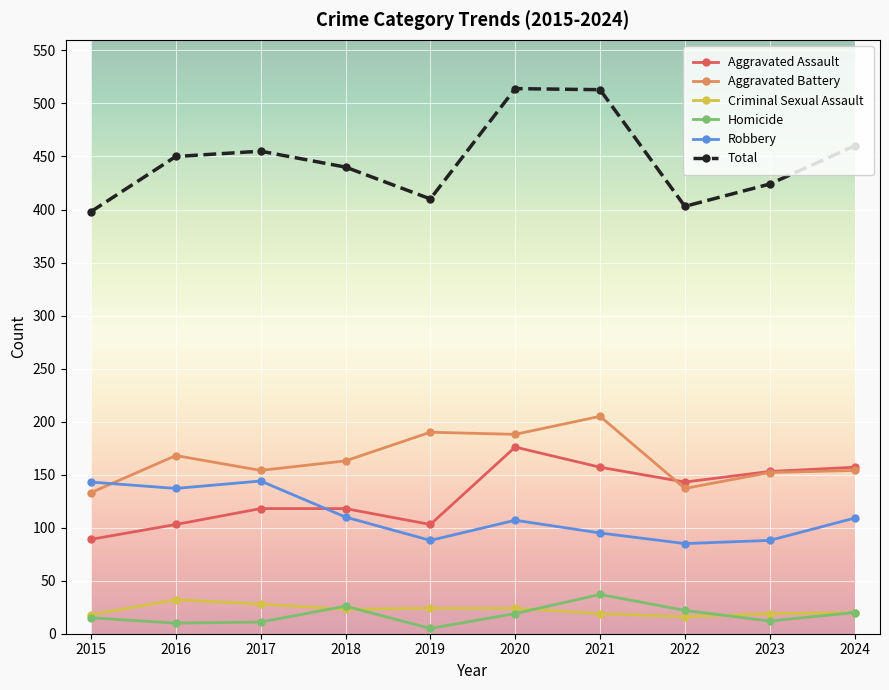

True or false: Robbery has more than 0 points higher than both neighbors.

True